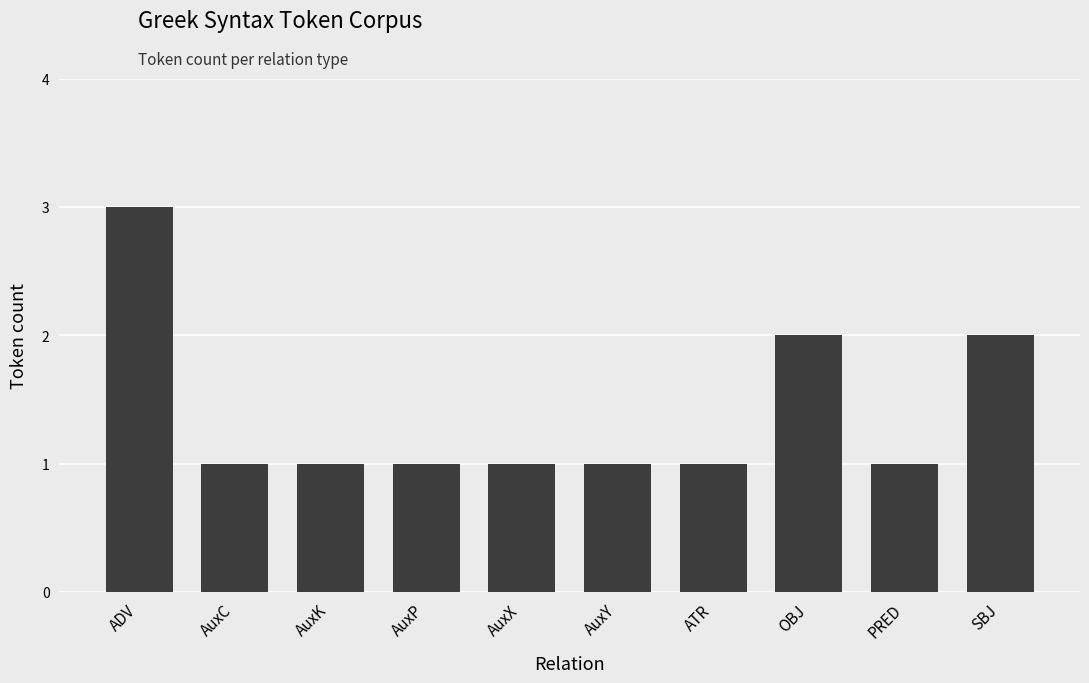

Are the bars horizontal?

No